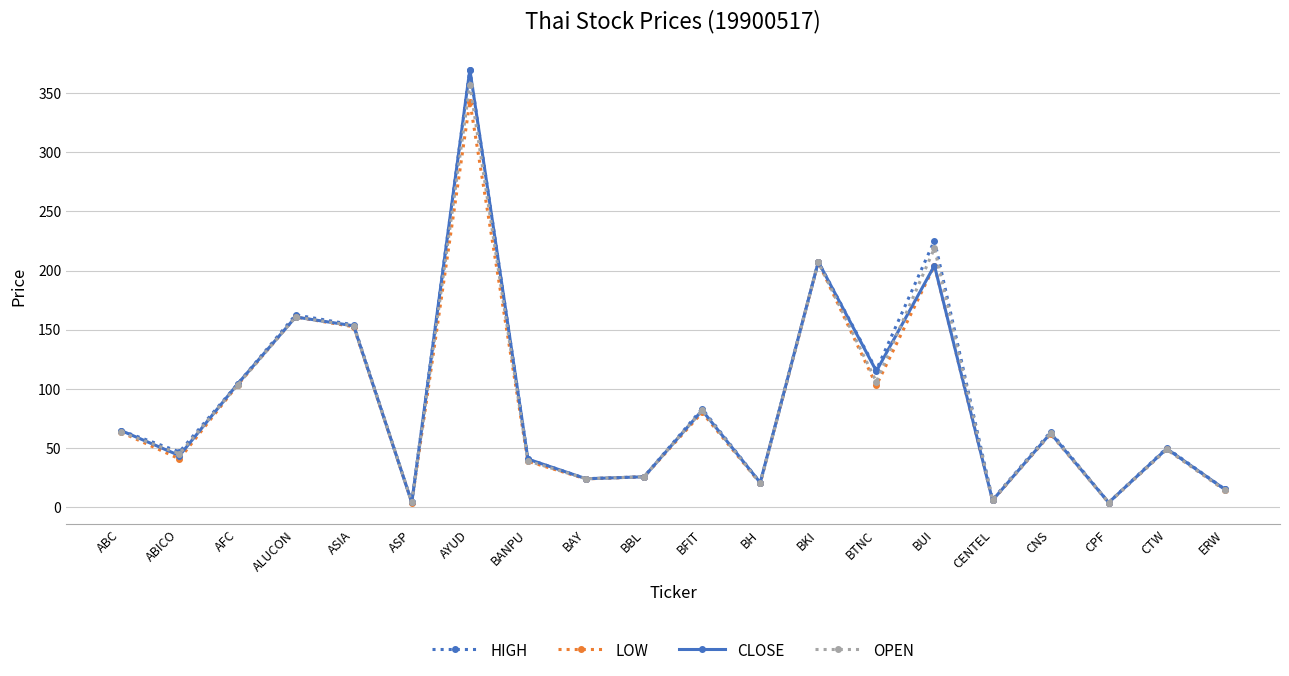

How many lines are shown in the chart?

4